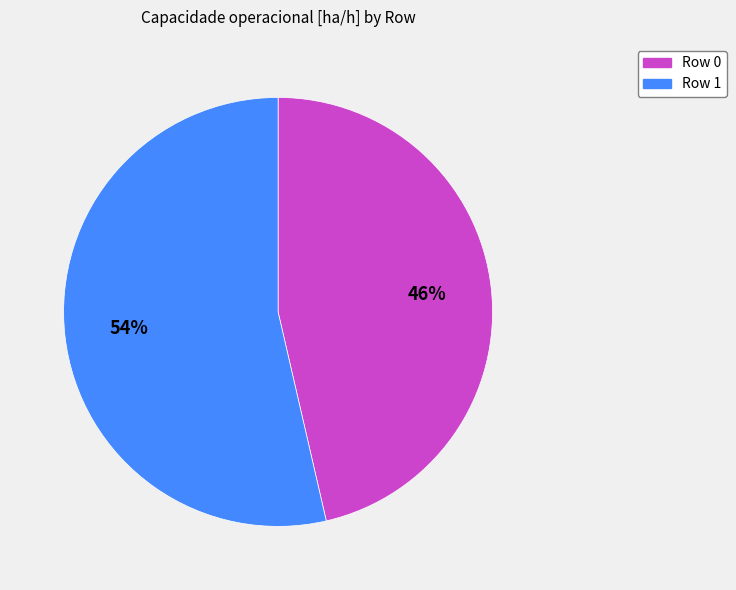

Does Row 1 represent more than half of the total?

Yes